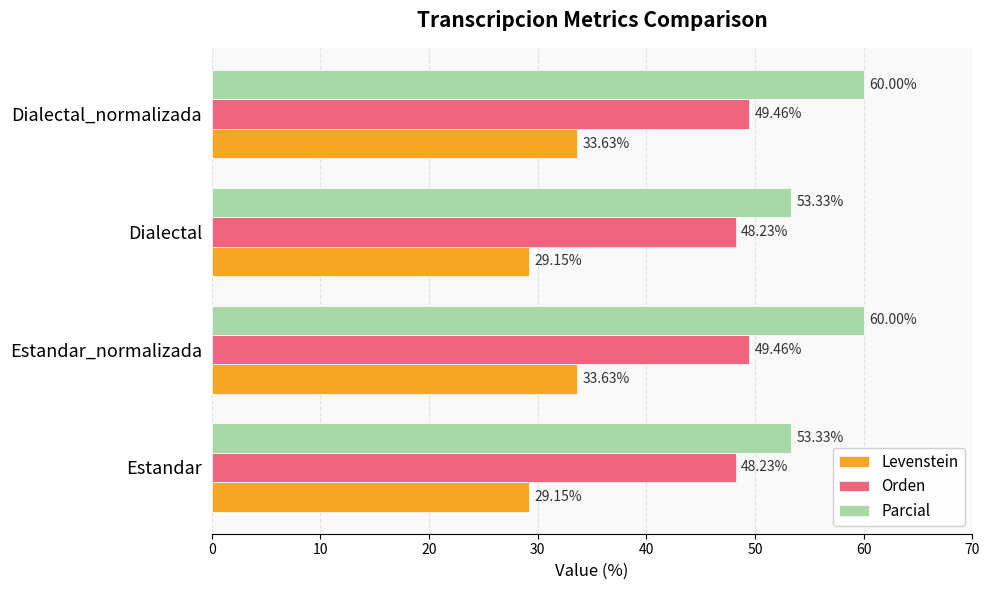

List the series in order of their peak value, lowest first.

Levenstein, Orden, Parcial